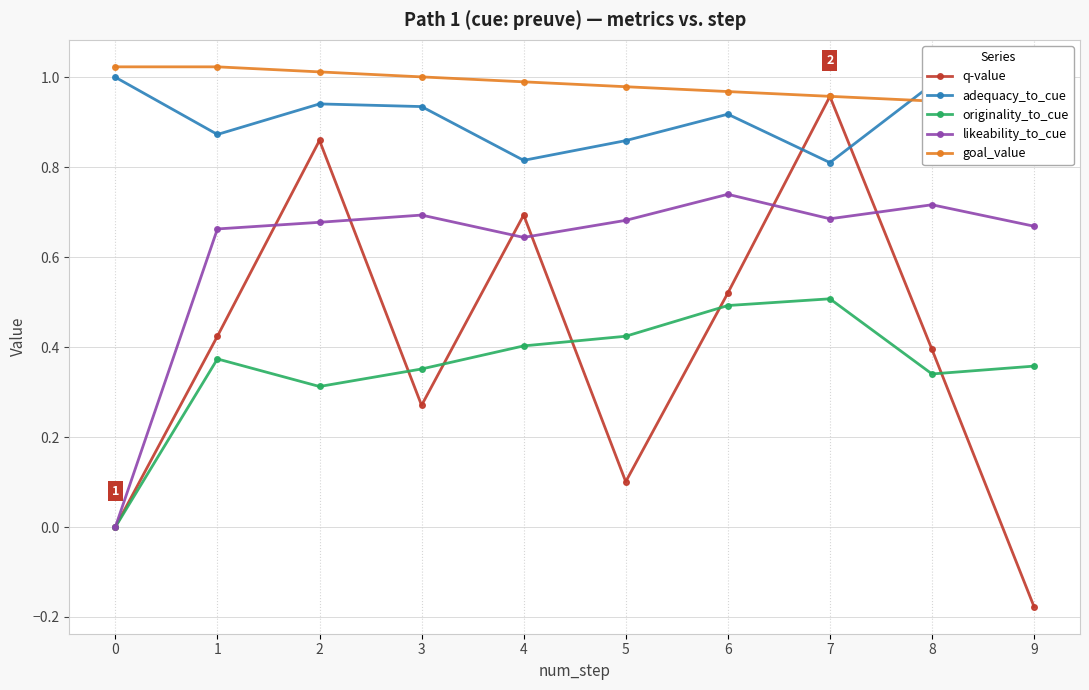

True or false: likeability_to_cue and q-value cross at least once.

True